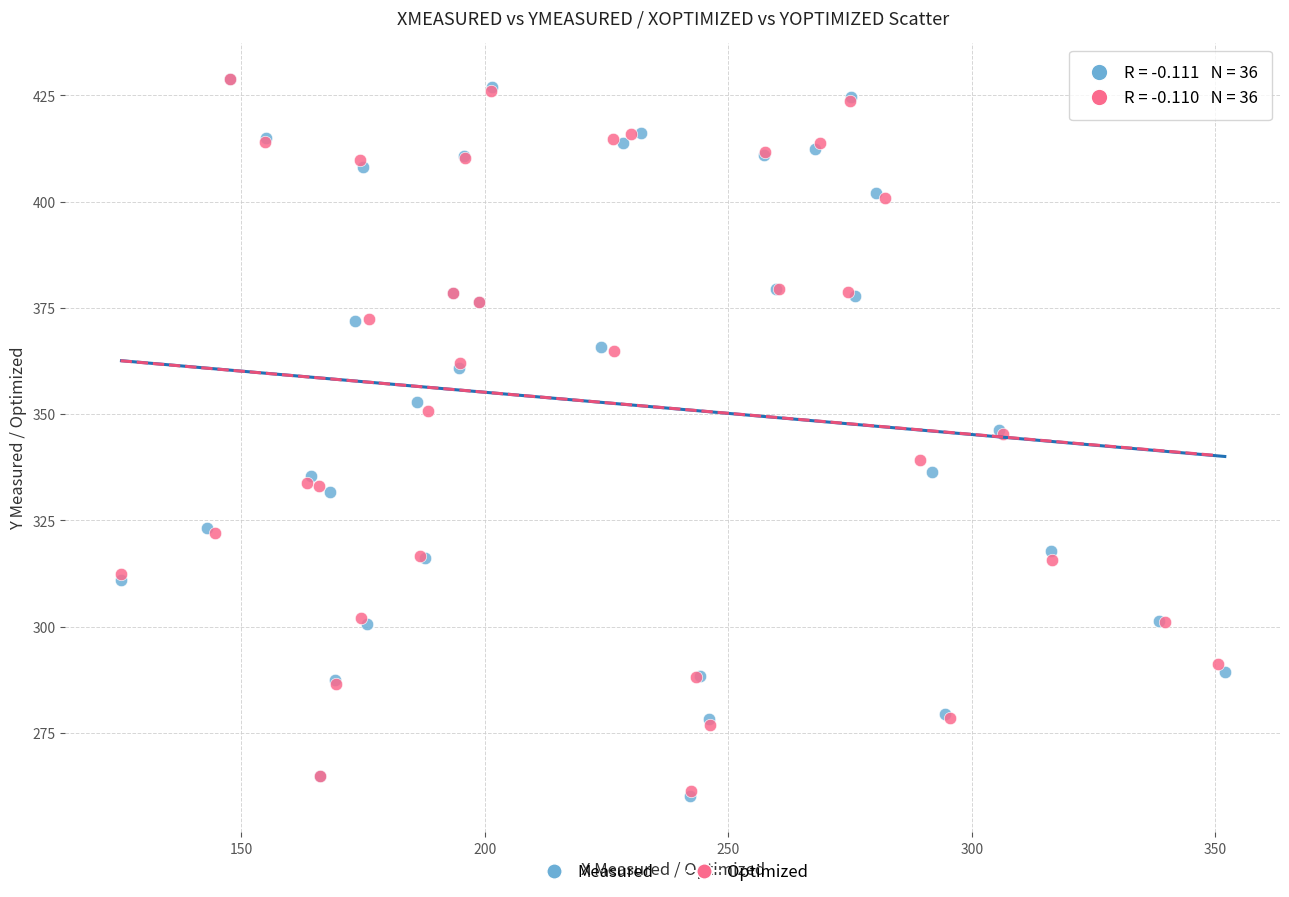

Which series has the largest Y range (max minus min)?

Measured